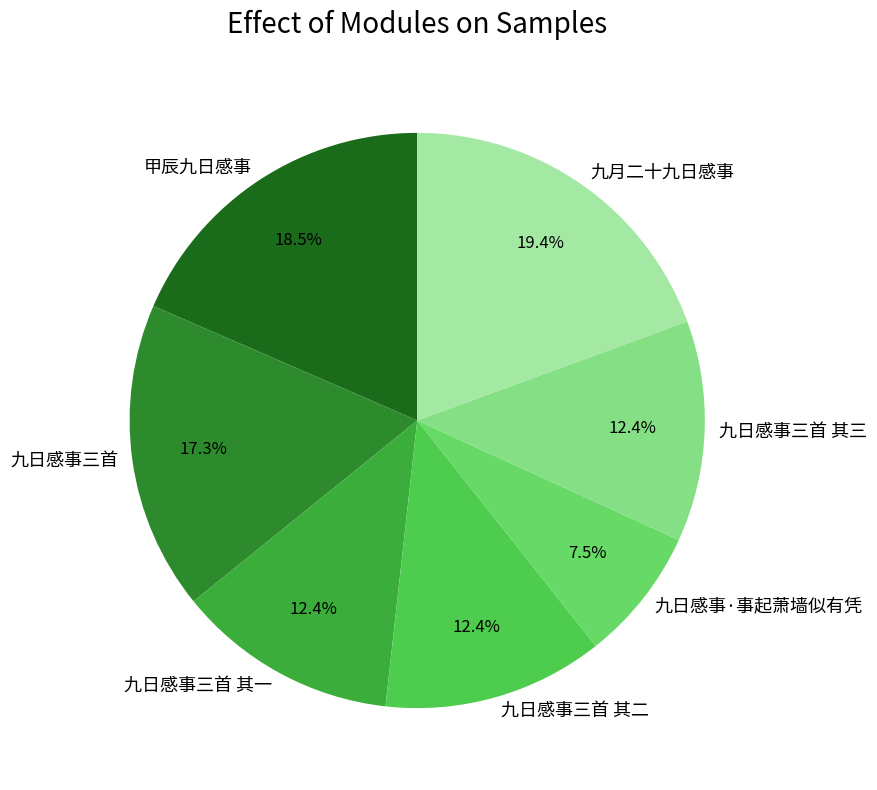

True or false: 九日感事三首 accounts for 17% of the total.

True